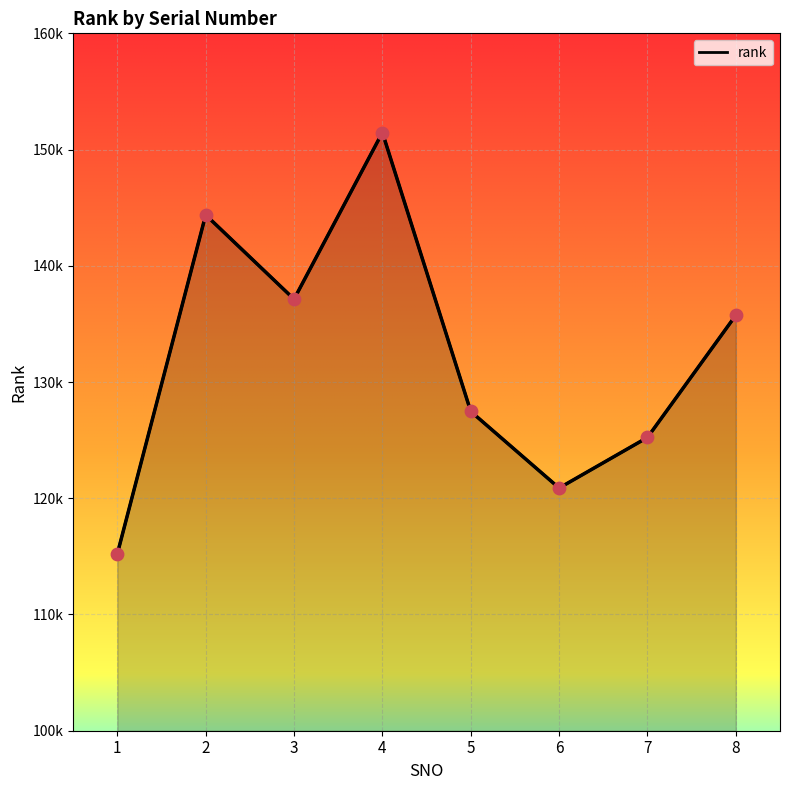

What is the change in value from 4 to 5?

-23995